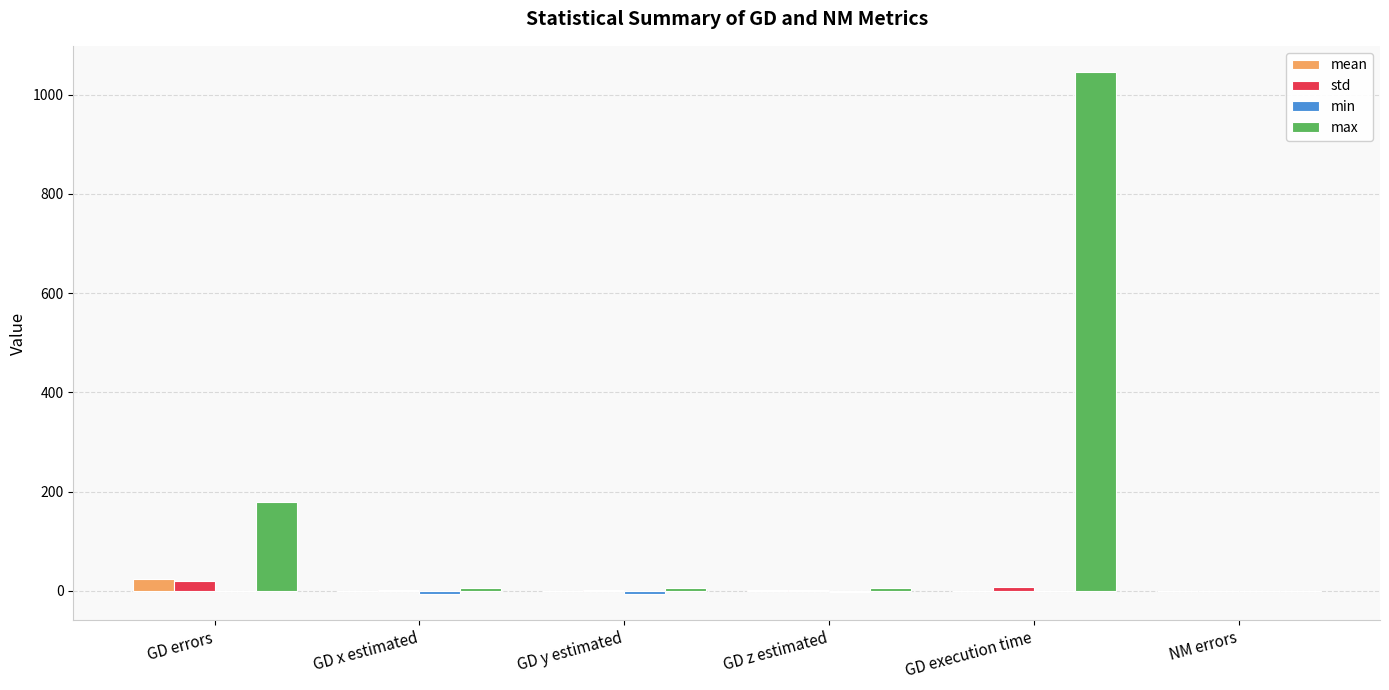

The std series shows 0.0 at NM errors. True or false?

True